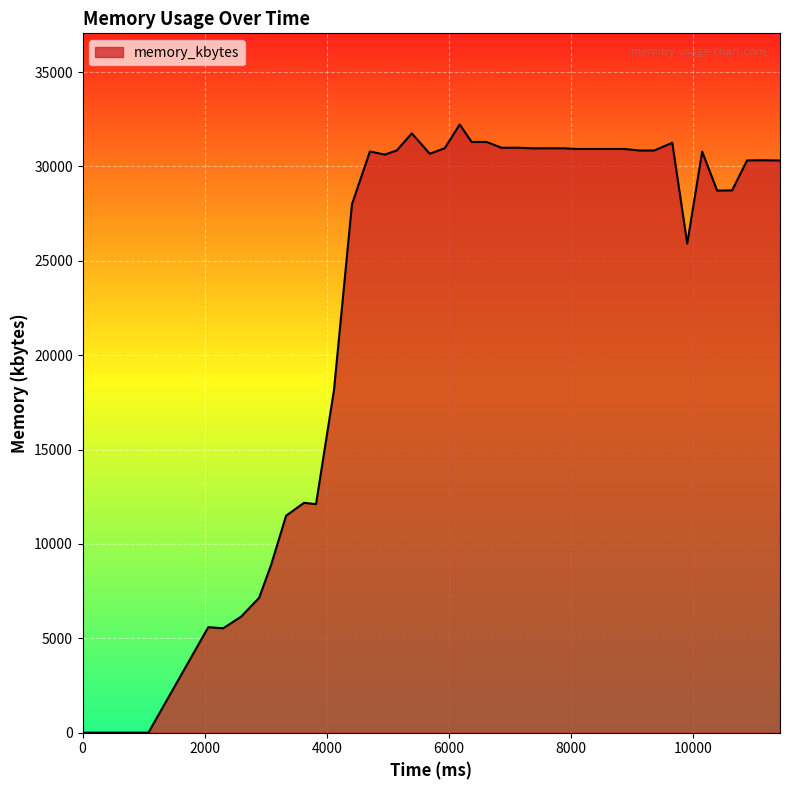

What is the difference between the maximum and minimum values?

32220